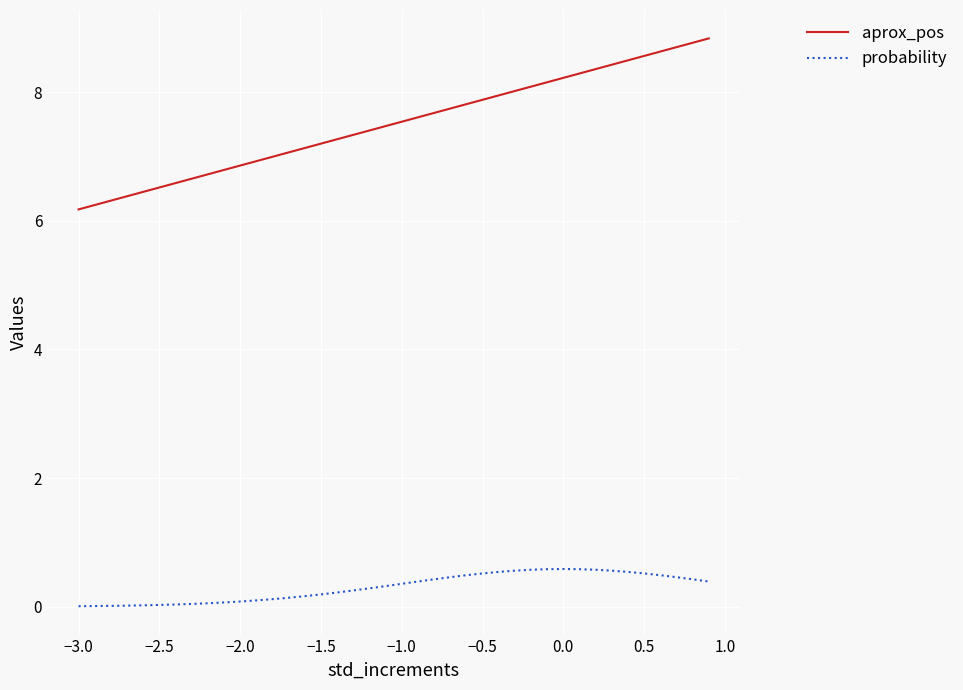

Which series has the largest range (max minus min)?

aprox_pos